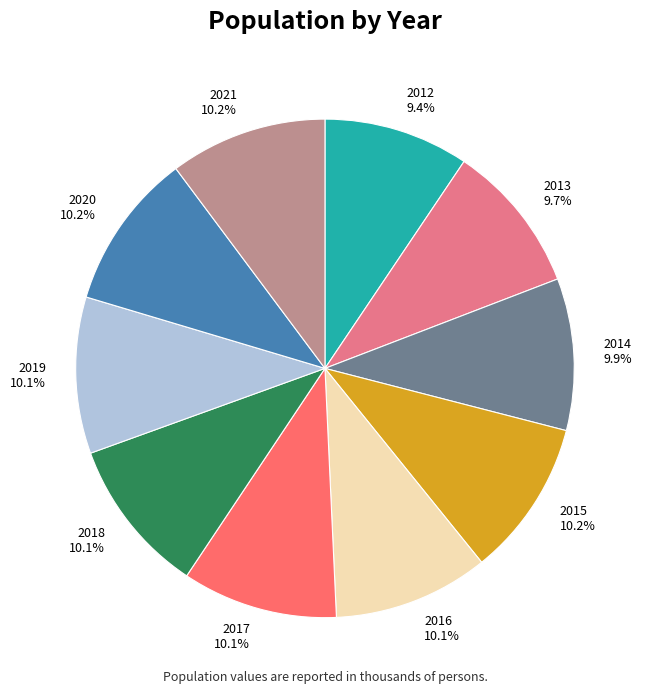

To the nearest percent, what is the combined percentage of 2020 and 2018?

20%